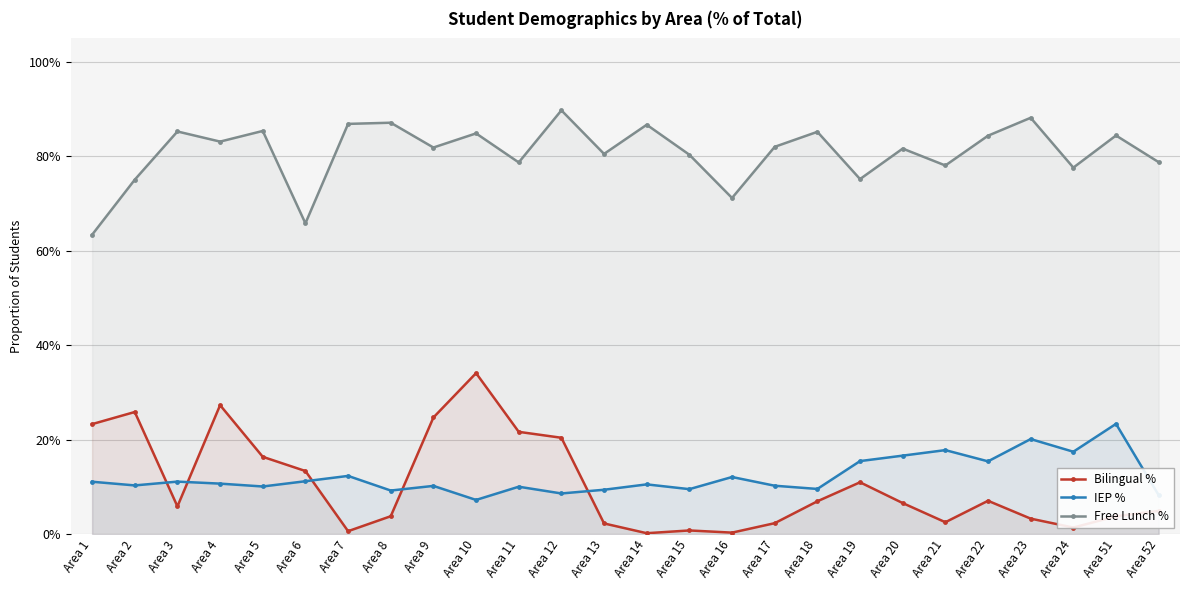

How many Free Lunch % values are between 0 and 1?

26